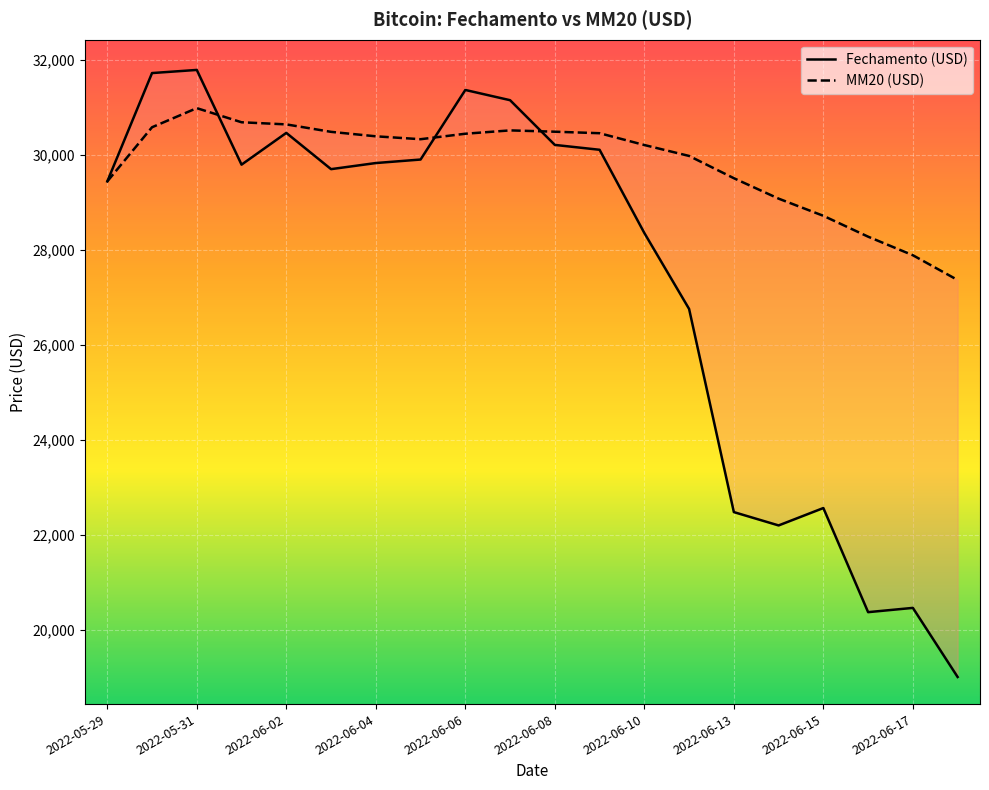

List the series in order of their overall mean, highest first.

MM20 (USD), Fechamento (USD)